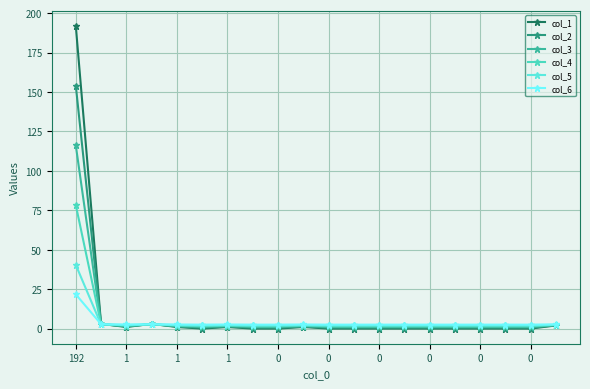

At which label is col_4 closest to 39?

1